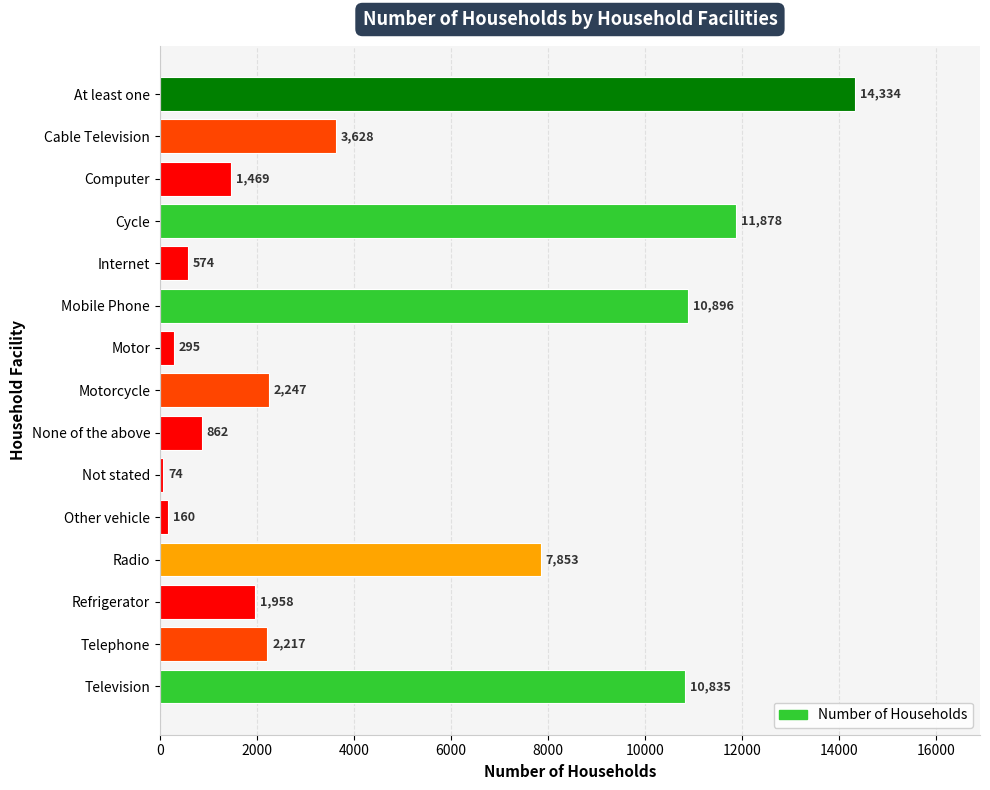

Does the chart contain stacked bars?

No